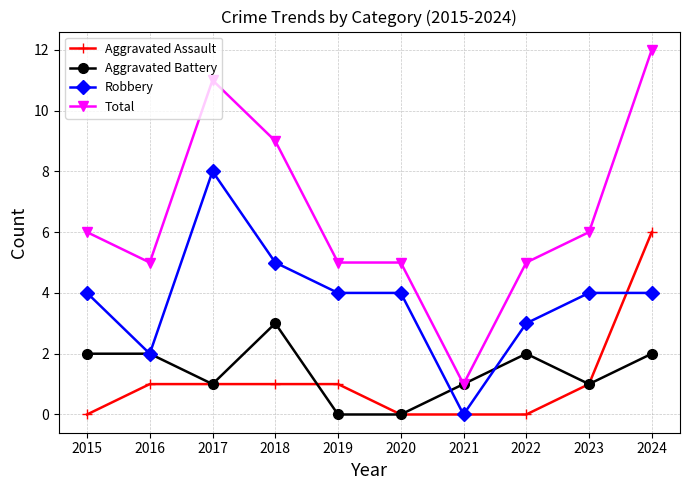

What is the total value across all series at 2018?

18